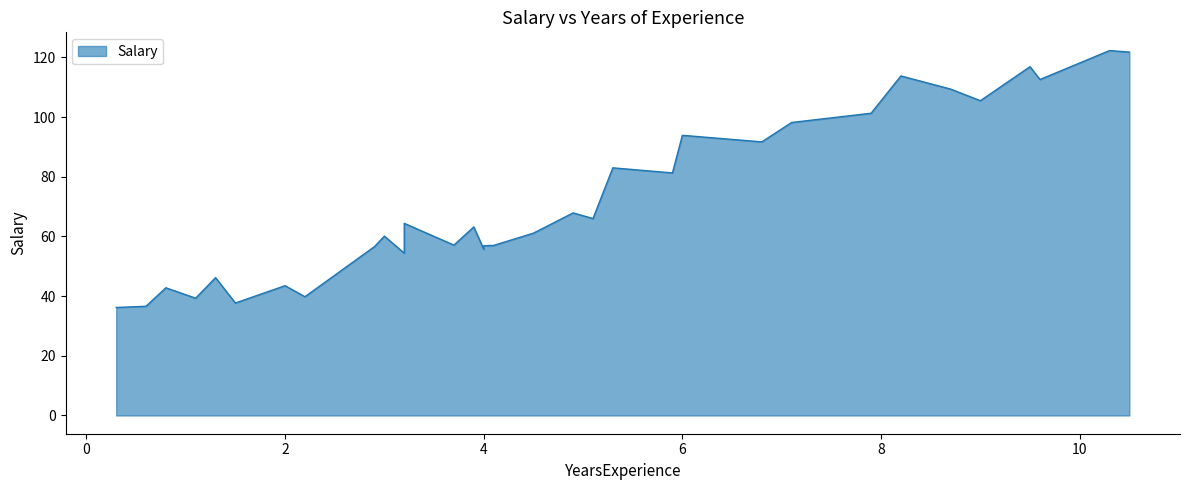

What is the difference between the second highest and second lowest values?

85.2